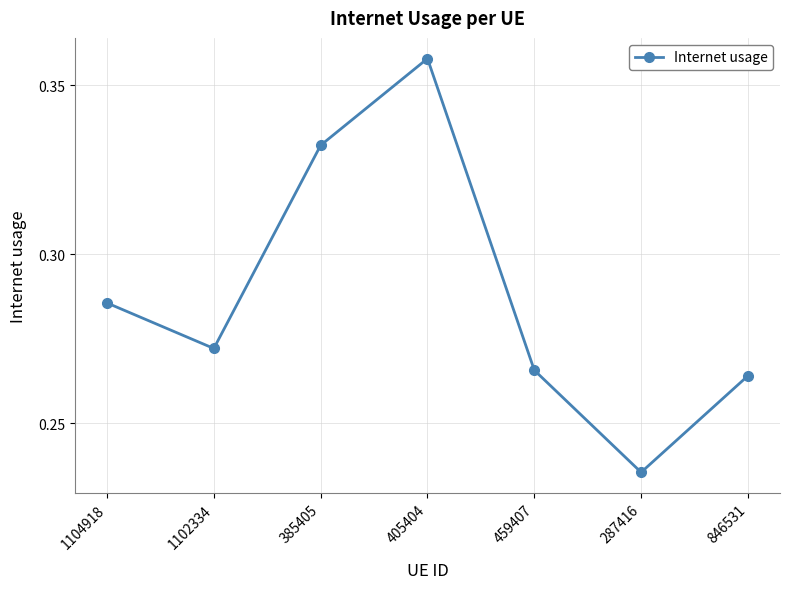

Which label corresponds to the largest value in the chart?

405404